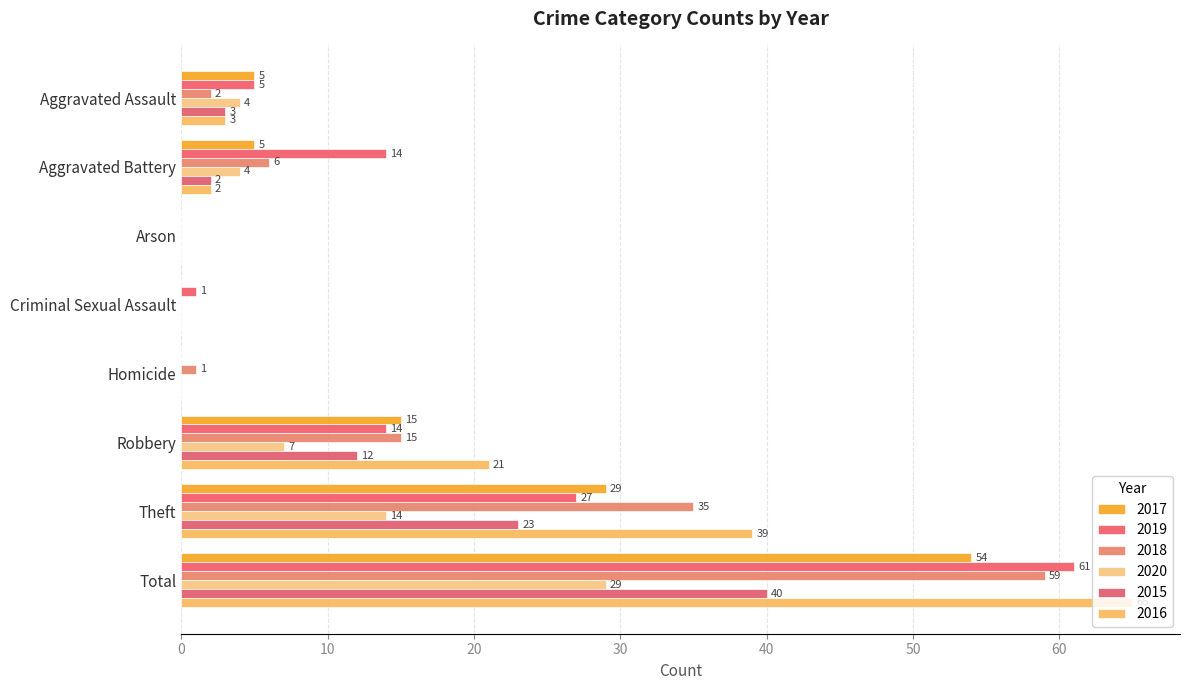

How many distinct data groups are displayed?

6